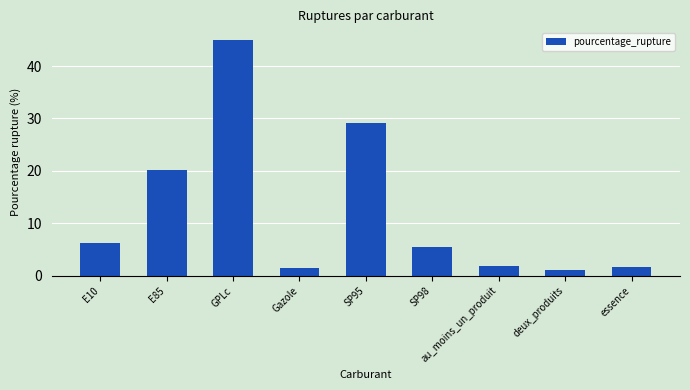

What is the maximum value shown in the chart?

44.9